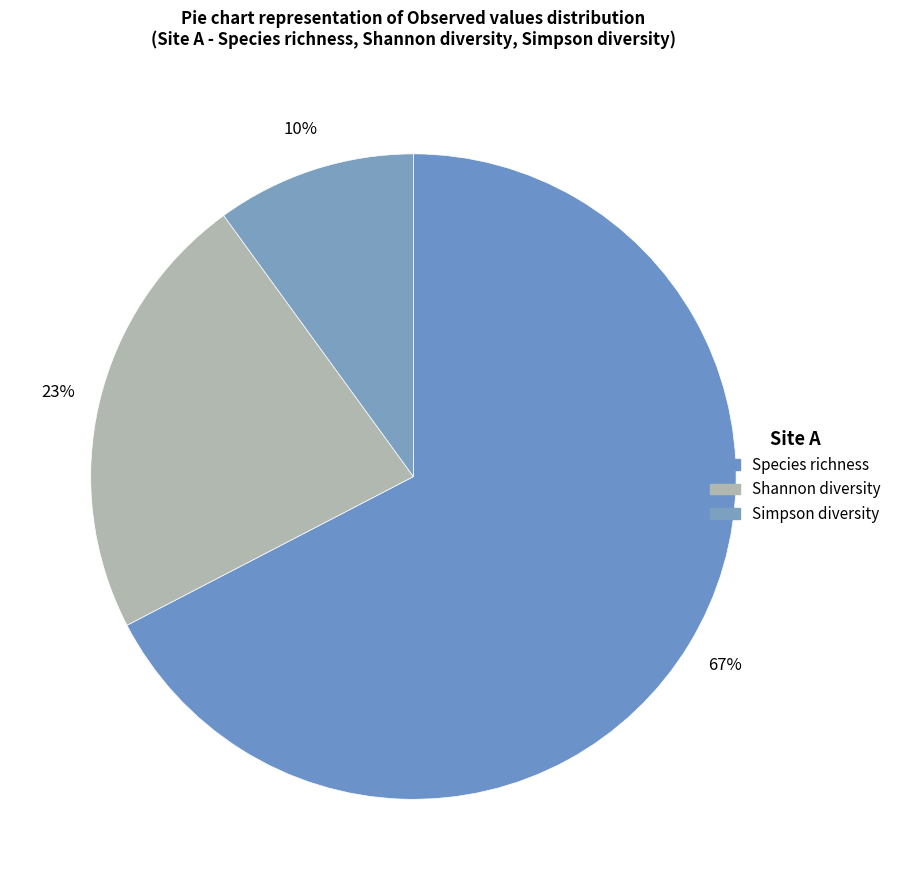

How many slices are in this pie chart?

3